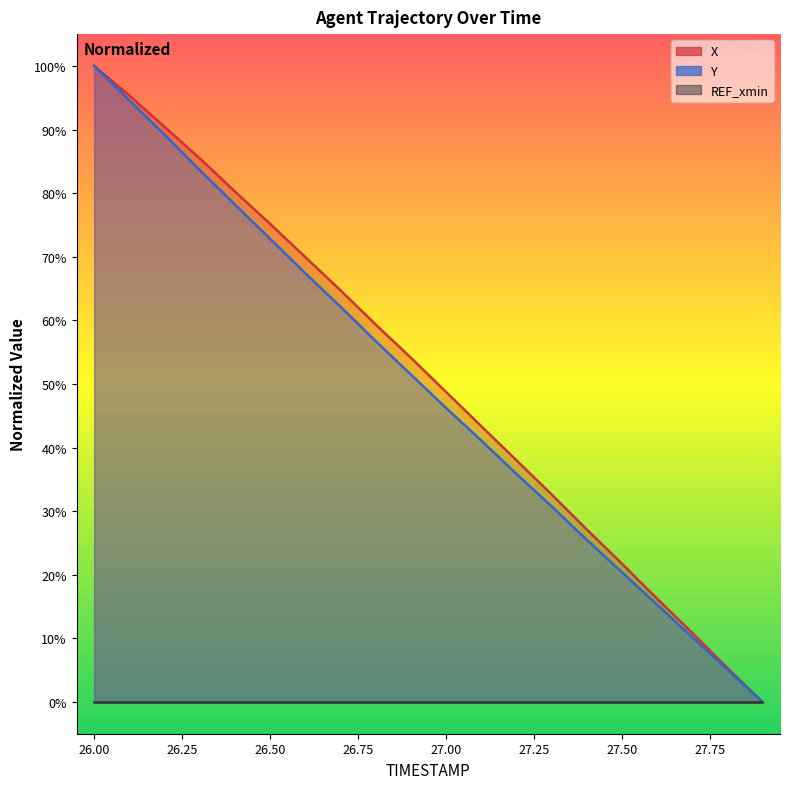

What is the sum of the Y values at 27.4 and 27.0?

71.8